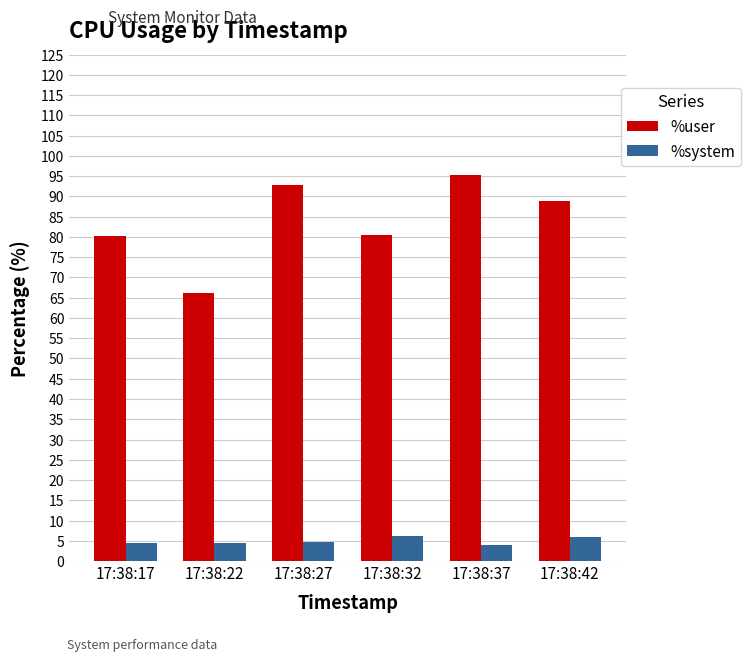

Are the bars grouped side by side (vs. stacked)?

Yes